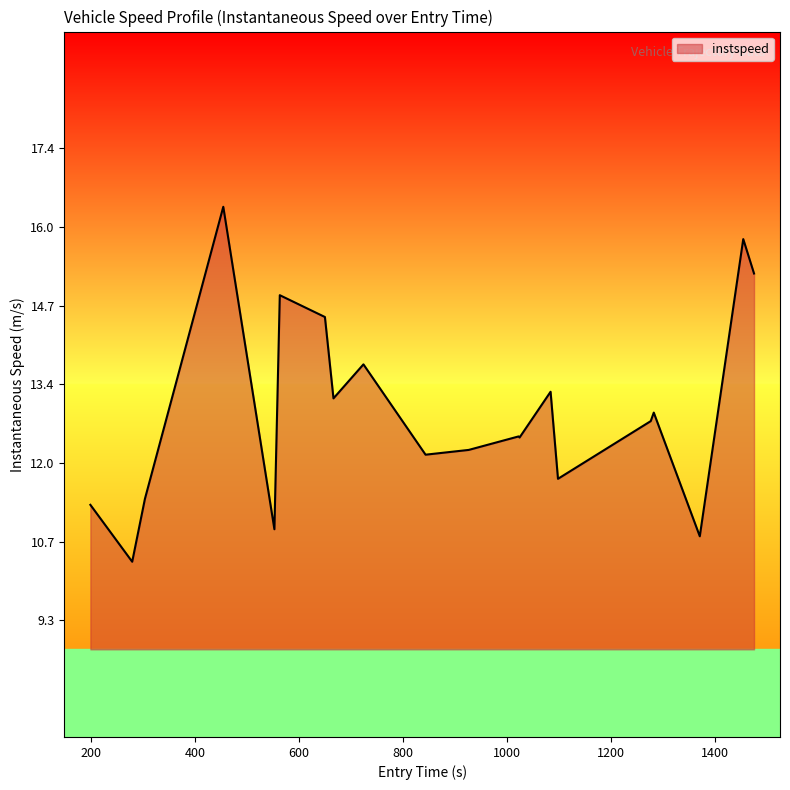

True or false: there are more than 2 points higher than both neighbors.

True